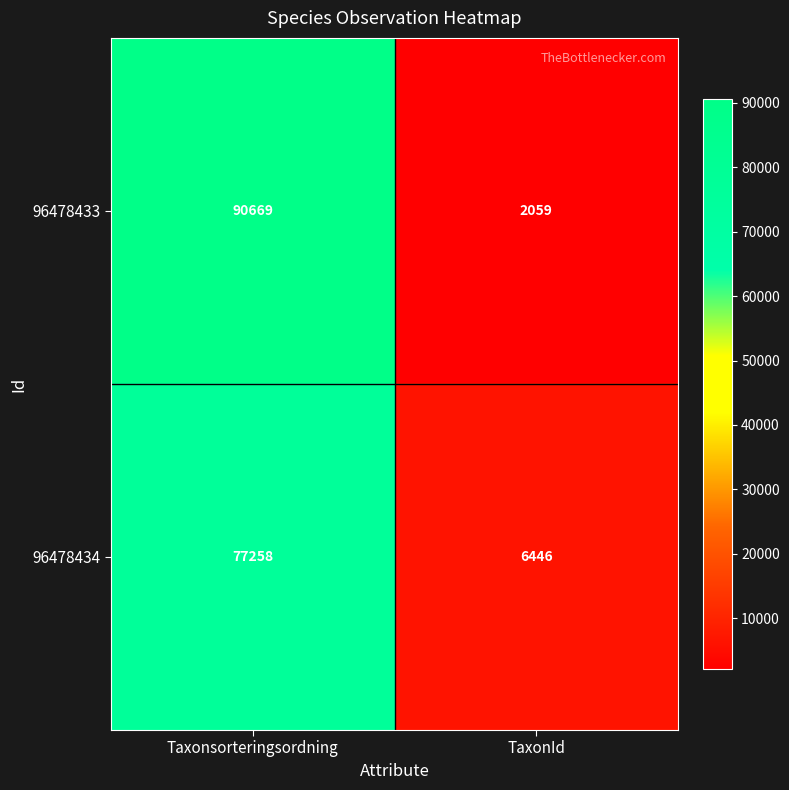

What is the approximate value of 96478433 at TaxonId, to the nearest 100?

2100